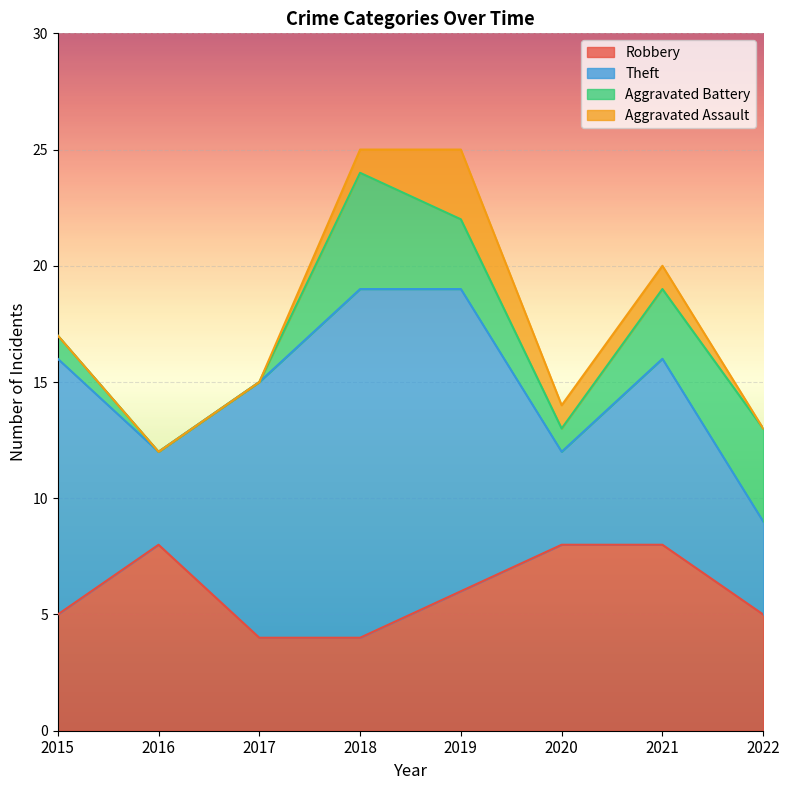

Between 2016 and 2022, which series saw the biggest shift?

Aggravated Battery